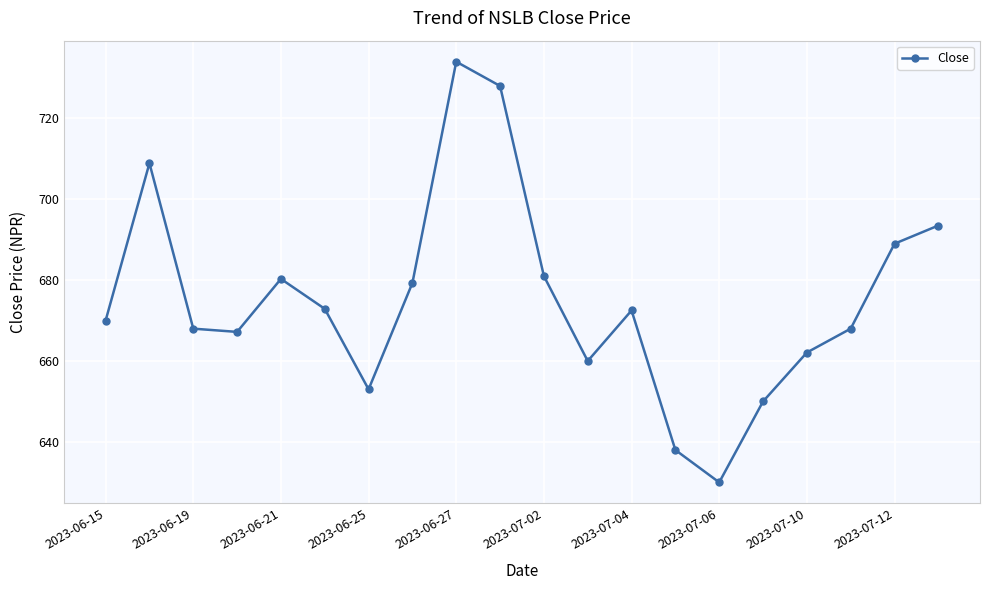

How many interior local valleys (lower than both neighbors) does the data have?

4